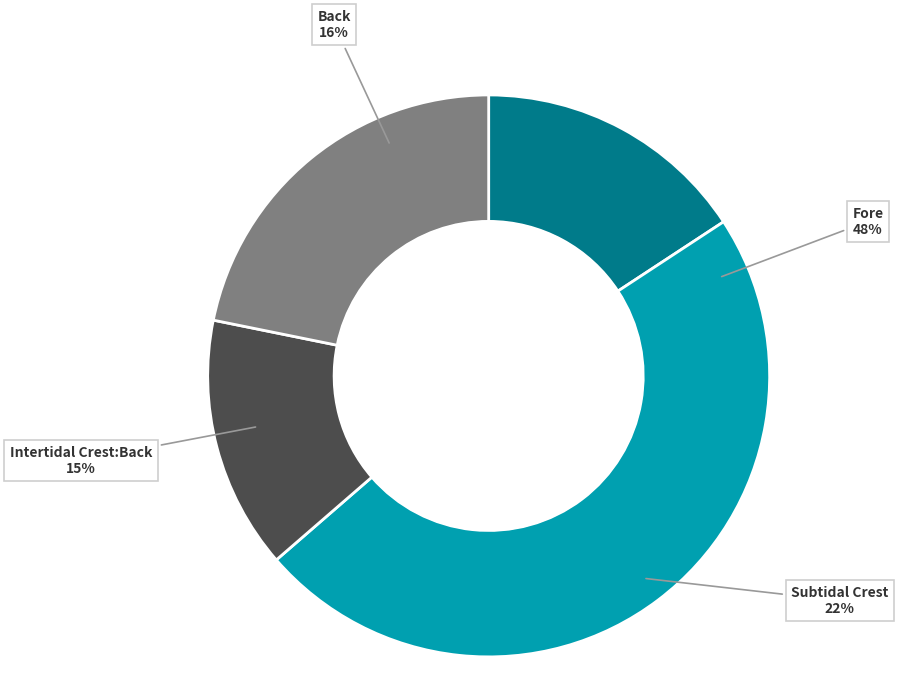

Count the number of slices in the pie.

4